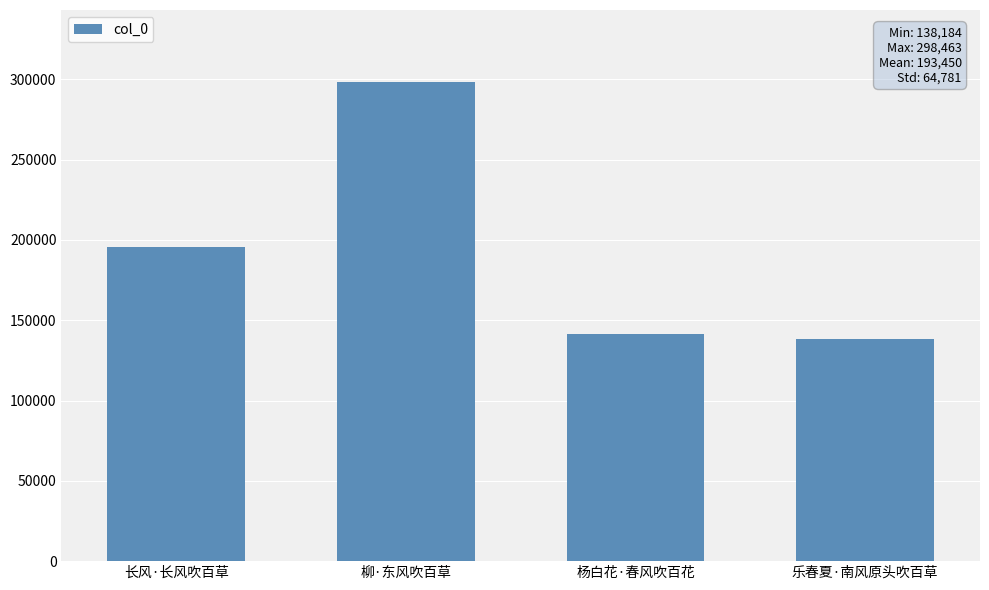

Does the chart contain any negative values?

No